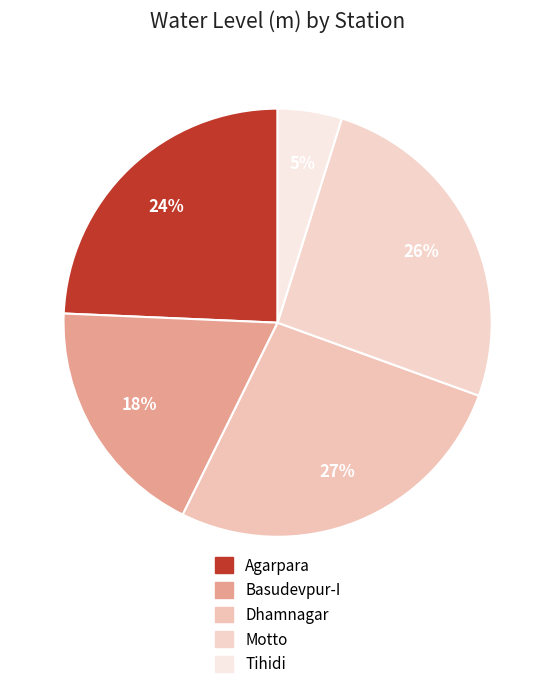

To the nearest percent, what is the average slice percentage?

20%